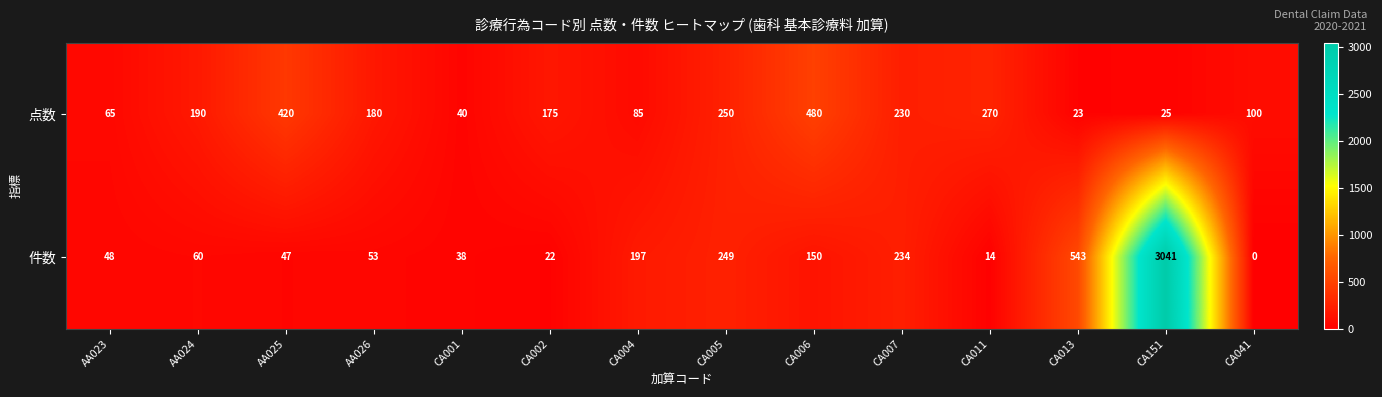

At which label does 件数 reach its minimum?

CA041